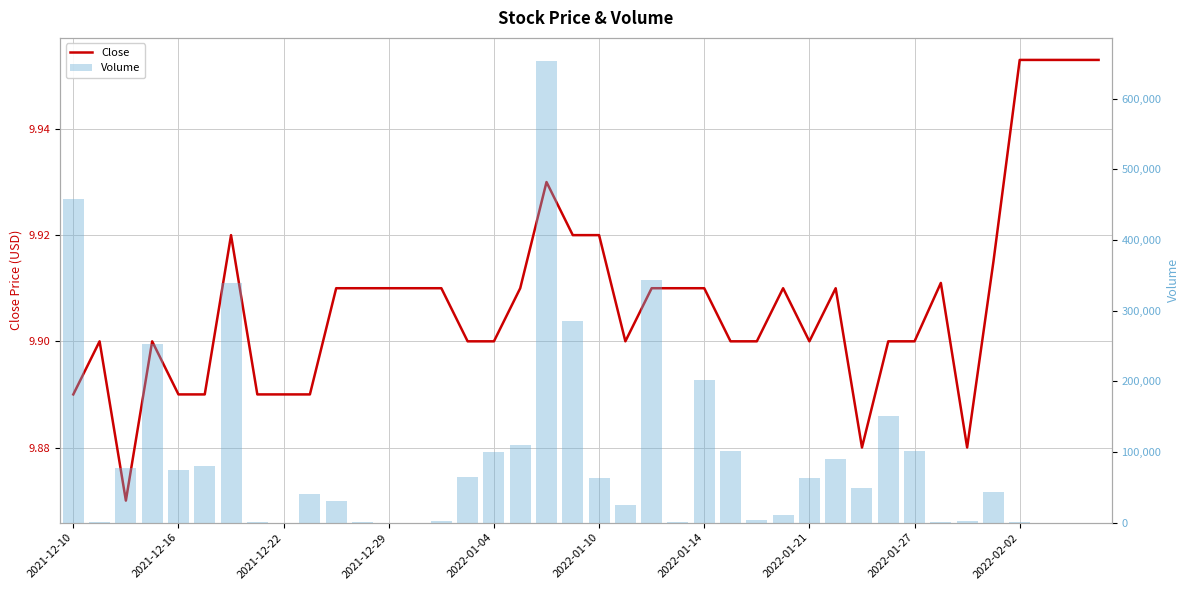

How many data points in Volume are above 48600?

19